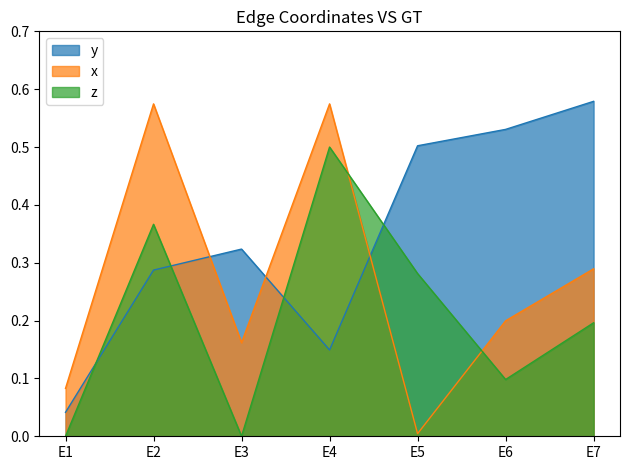

Between E5 and E1, which is larger?

E5